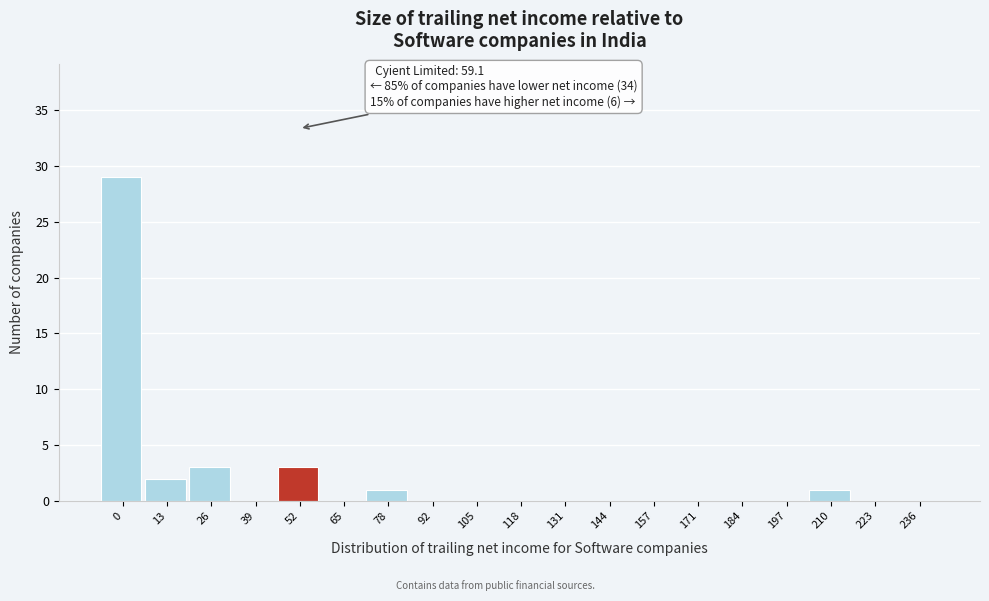

Reading left to right, transcribe all the data shown in this chart.

0=29	13=2	26=3	39=0	52=3	65=0	78=1	92=0	105=0	118=0	131=0	144=0	157=0	171=0	184=0	197=0	210=1	223=0	236=0